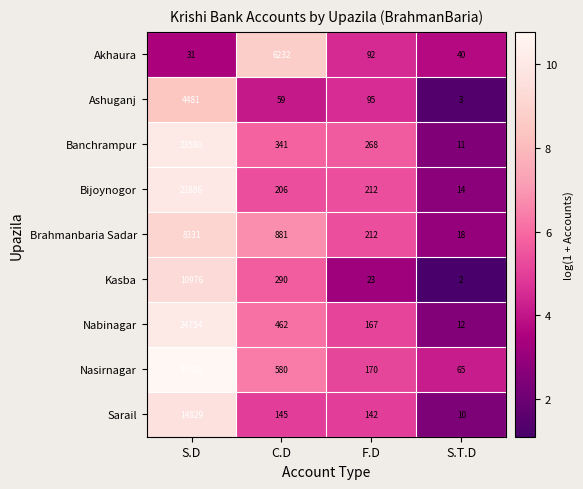

The Bijoynogor series shows 14 at S.T.D. True or false?

True